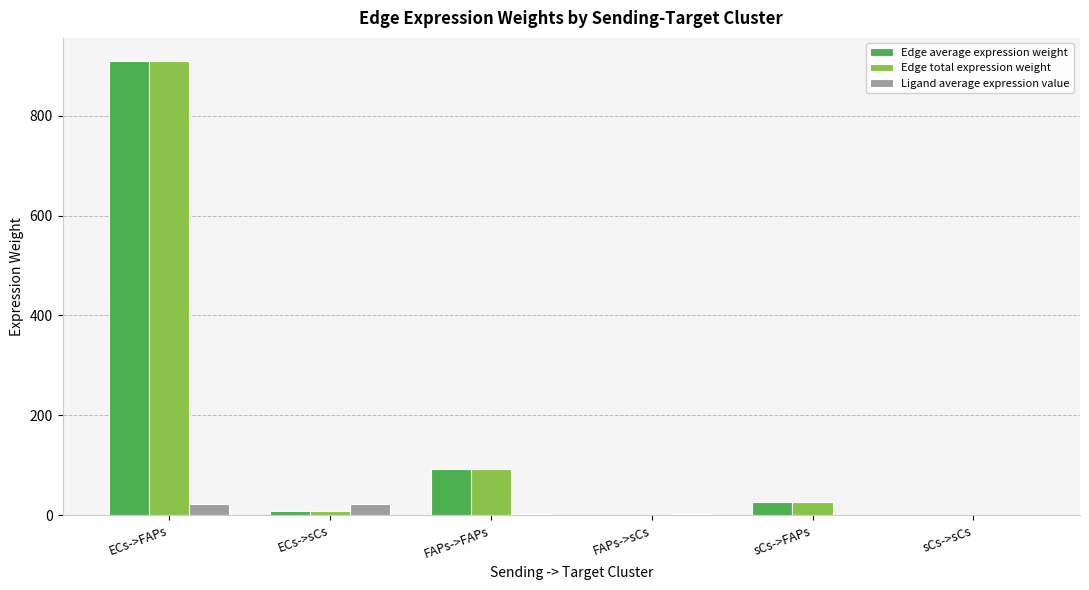

What are all the series names shown in the legend?

Edge average expression weight, Edge total expression weight, Ligand average expression value